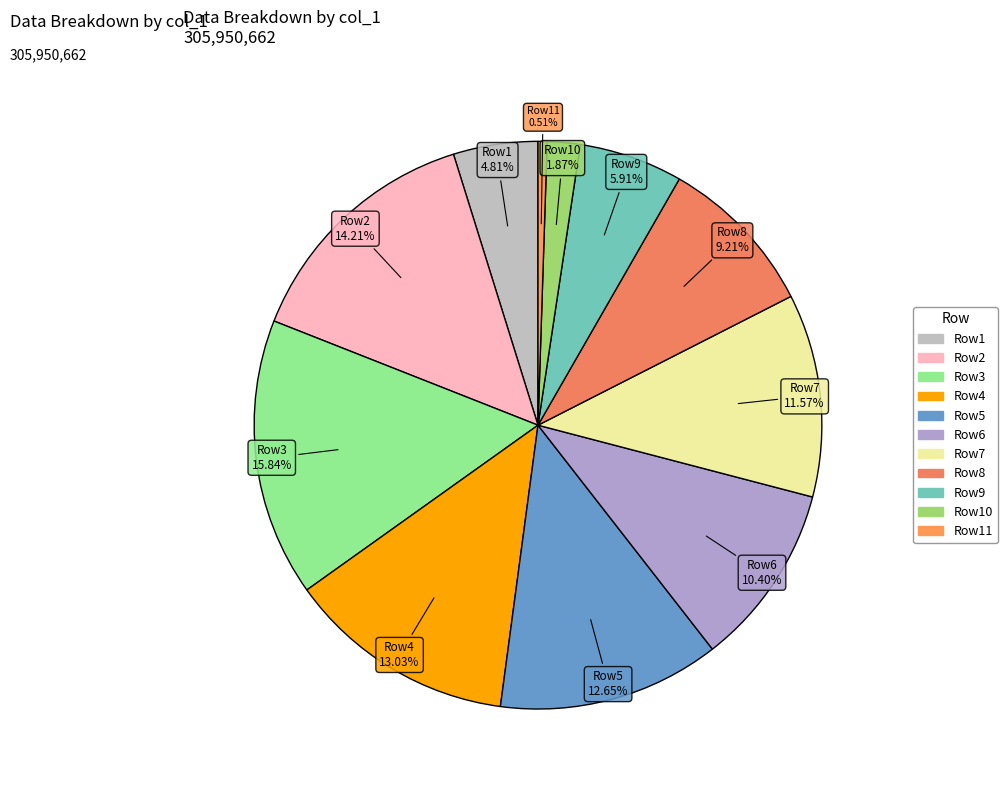

Is Row11 the majority of the pie?

No